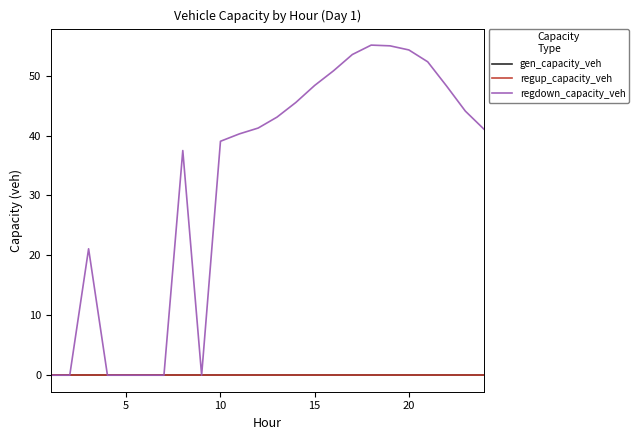

Does the chart display data point markers on the line(s)?

No